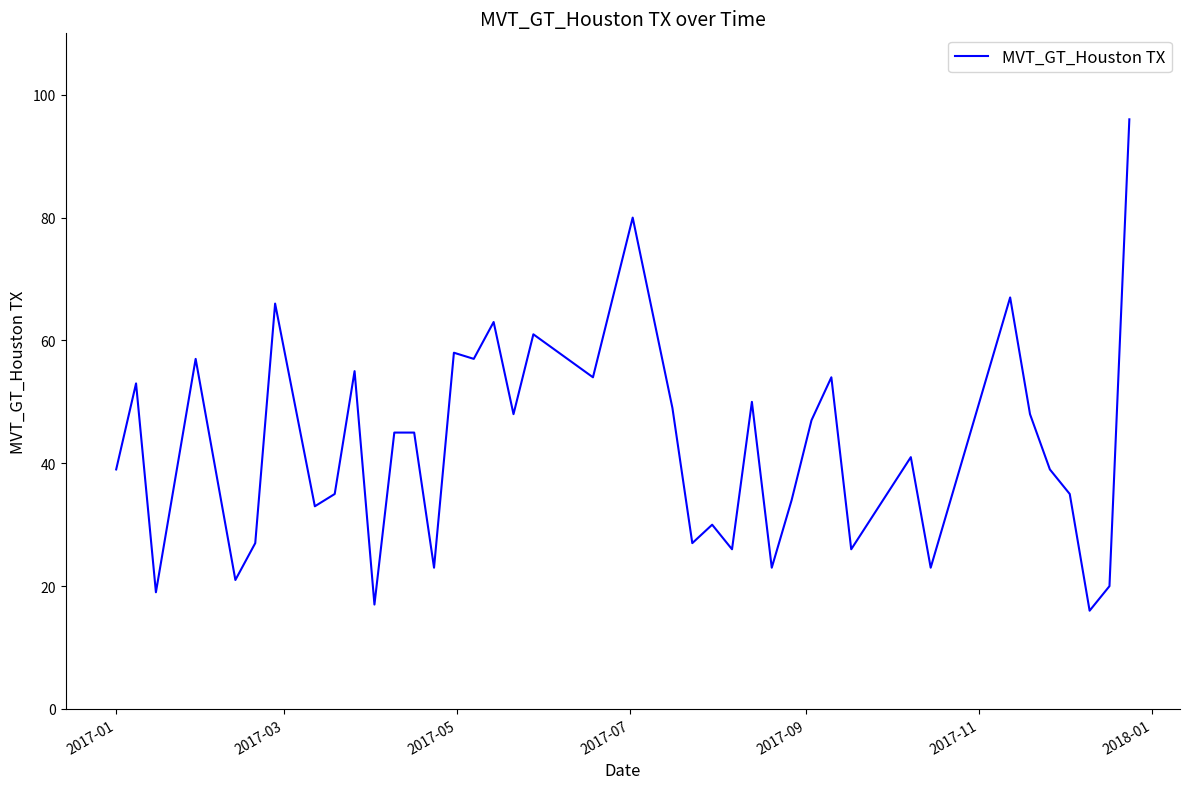

What is the difference between the maximum and minimum values?

80